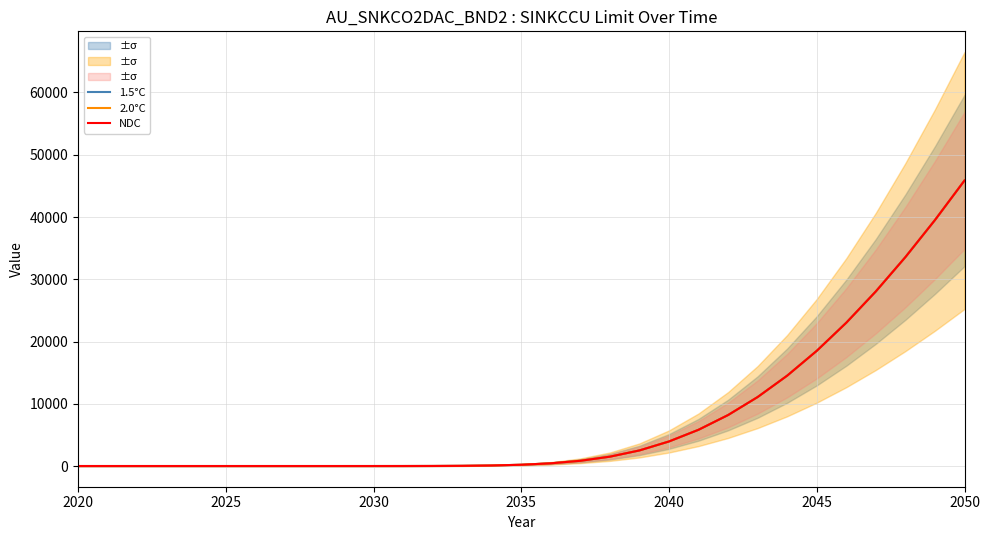

Does the chart have visible grid lines?

Yes